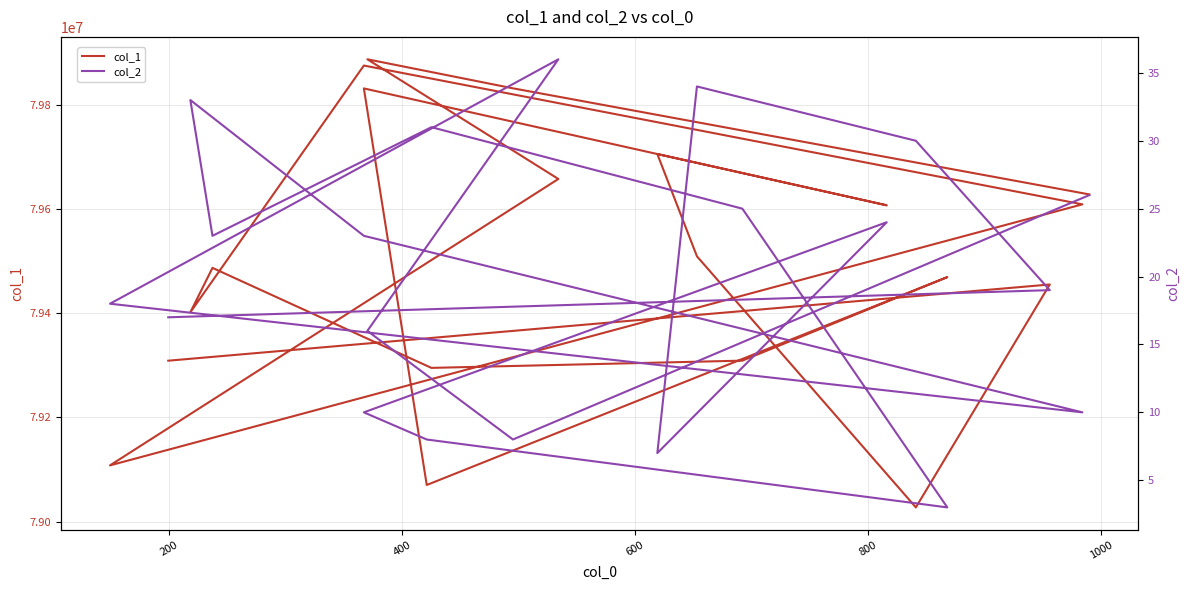

The col_2 series shows 12 at 800. True or false?

False